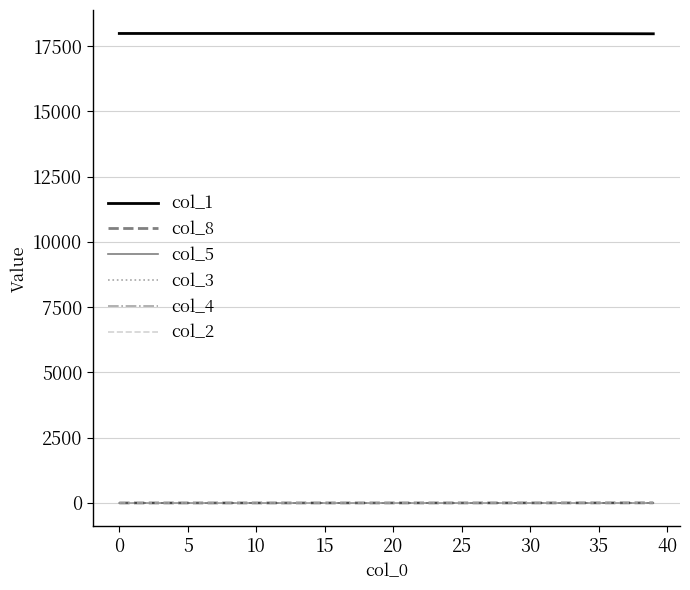

Does the chart have visible grid lines?

Yes